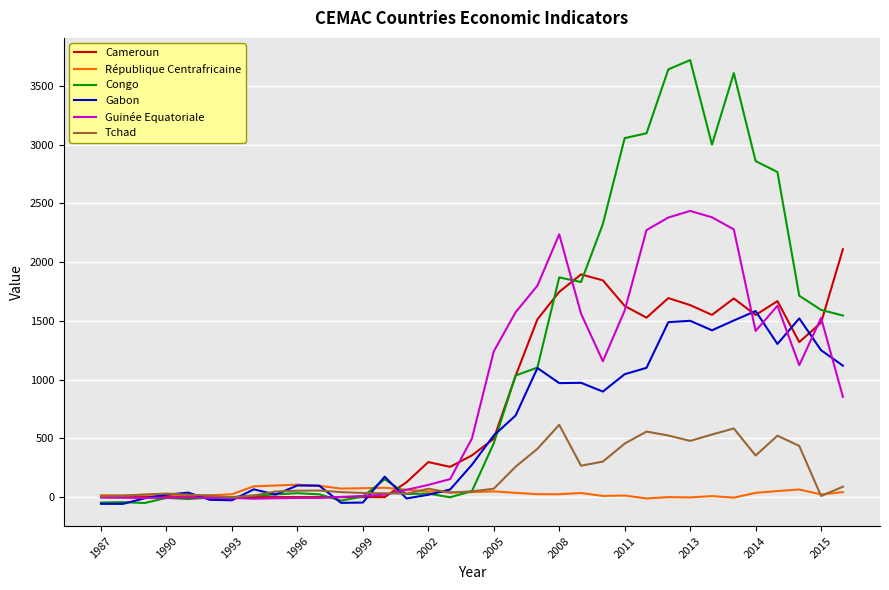

List the series in order of their peak value, highest first.

Congo, Guinée Equatoriale, Cameroun, Gabon, Tchad, République Centrafricaine